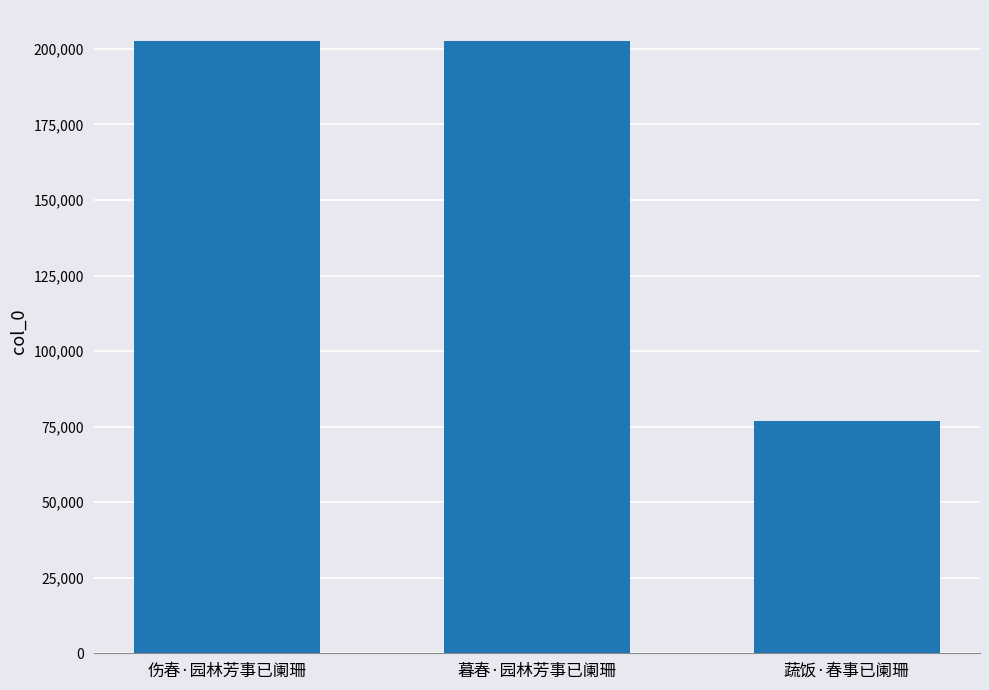

What is the difference between the maximum and second lowest values?

96